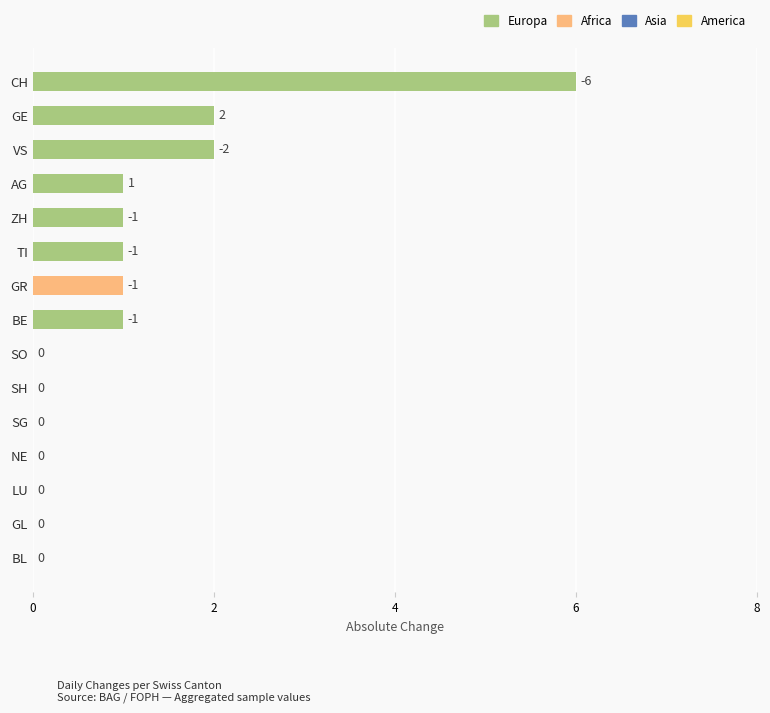

Between BL and GR, which is larger?

GR